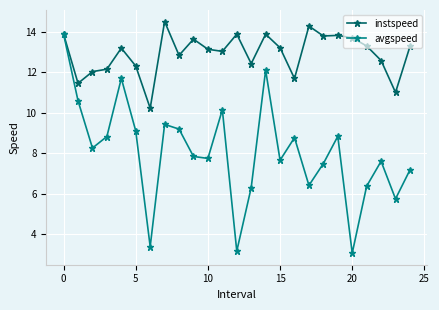

Rank the series by their maximum value, from lowest to highest.

avgspeed, instspeed